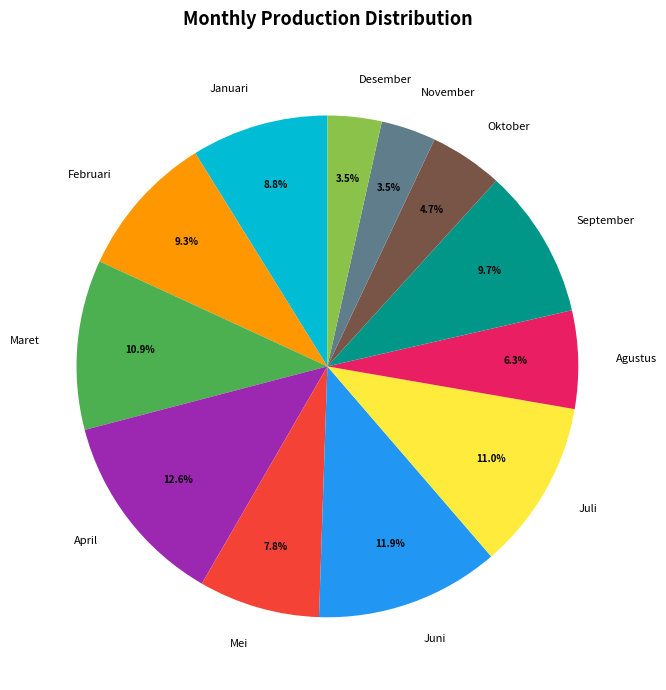

Combined, do April and Desember account for over 50%?

No